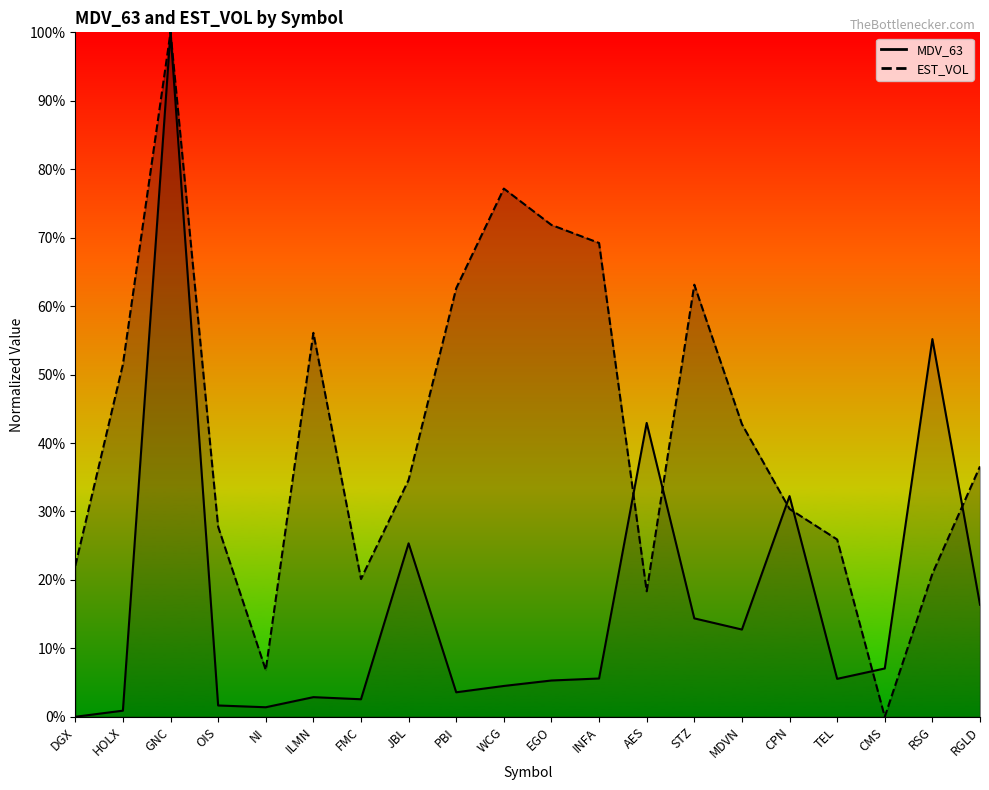

After their last crossing, which series has the higher values: MDV_63 or EST_VOL?

EST_VOL